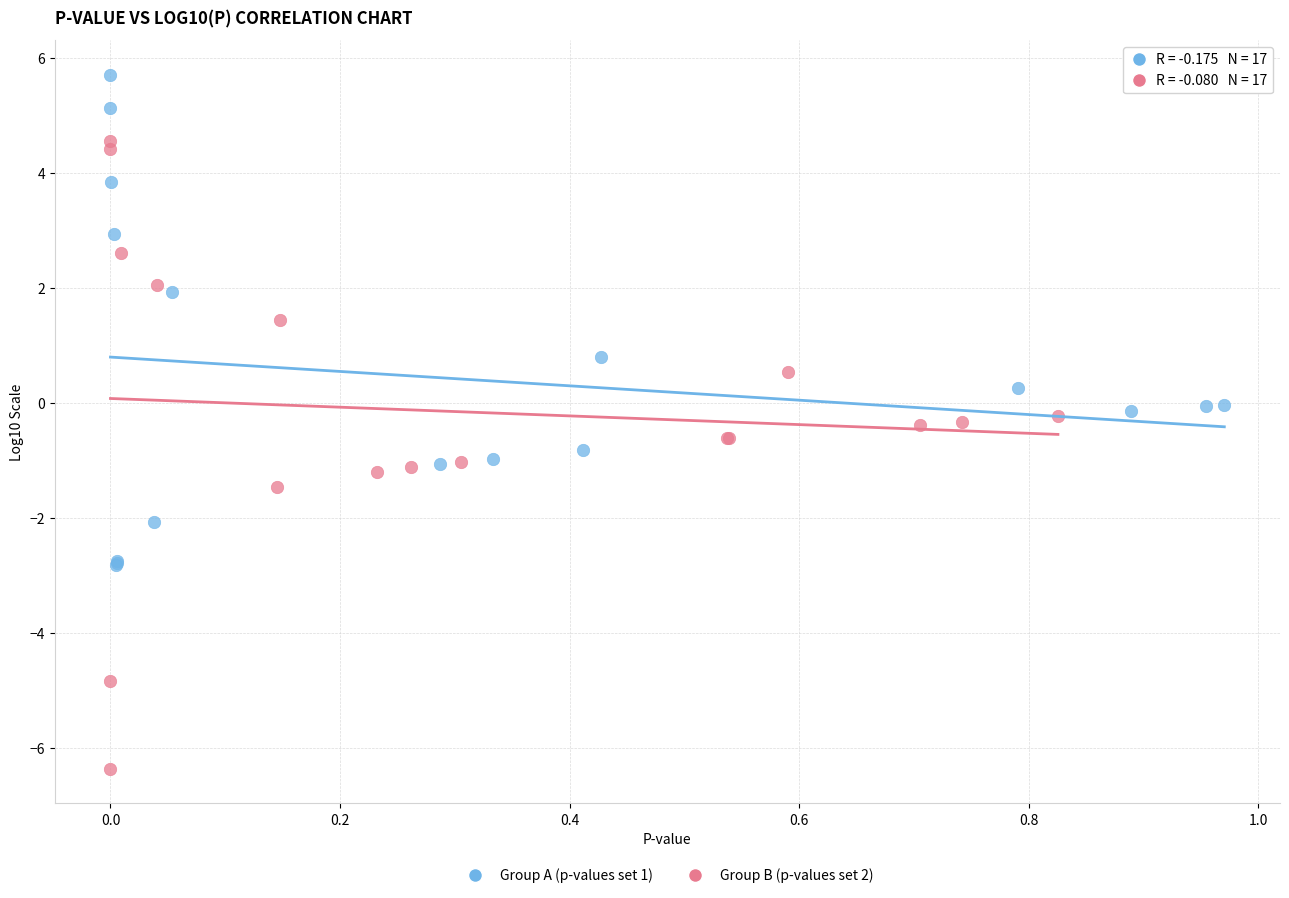

Which series reaches the minimum Y coordinate?

Group B (p-values set 2)